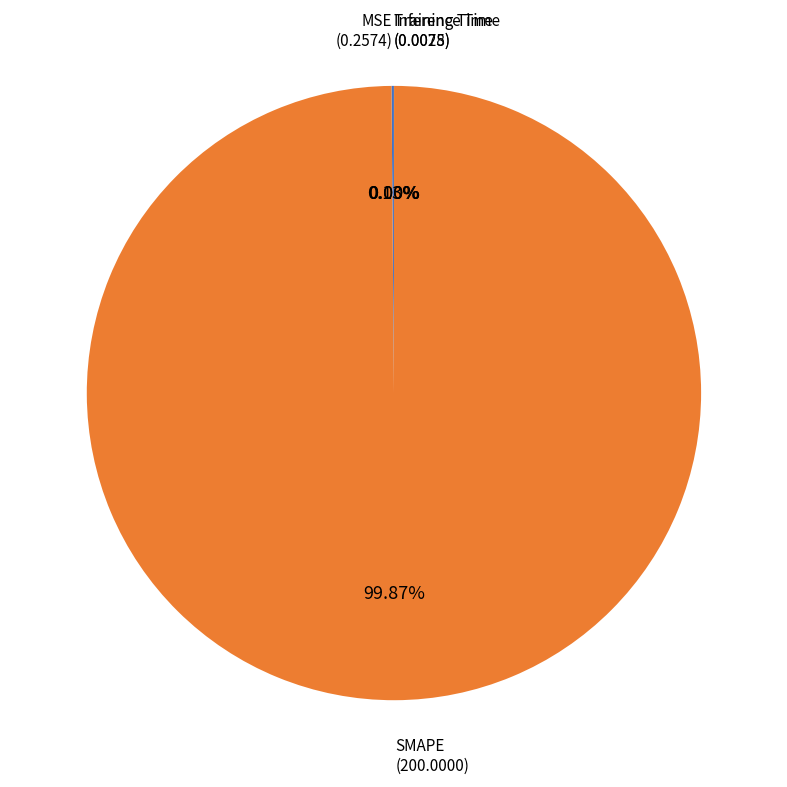

Is there a majority slice in this chart?

Yes